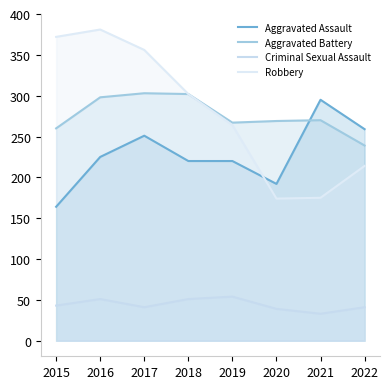

At which label is Robbery closest to 277?

2019